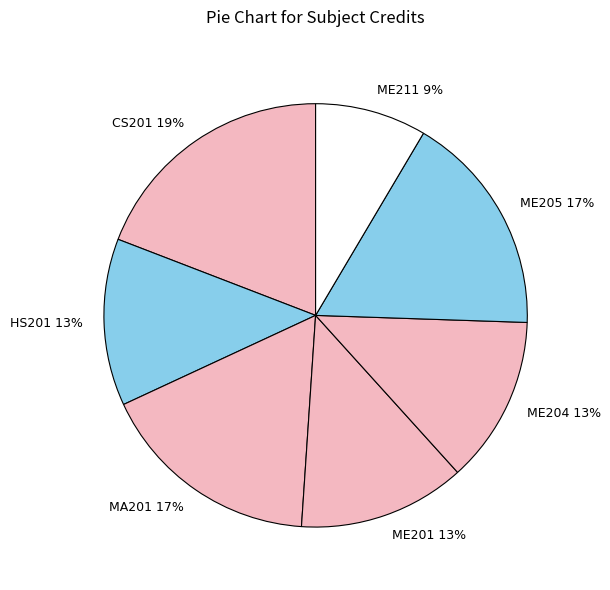

To the nearest percent, what is the combined percentage of ME211 and CS201?

28%